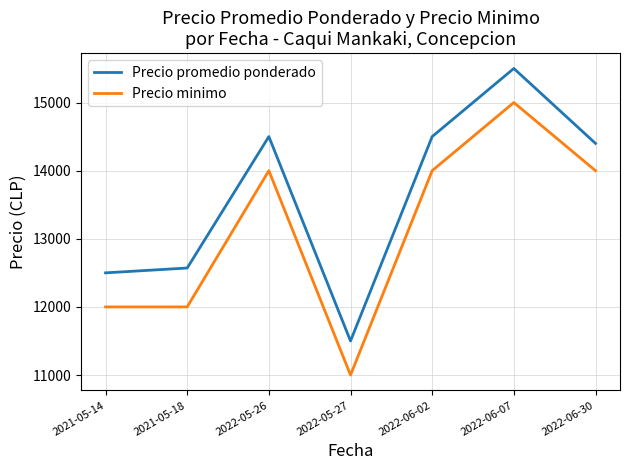

Reading left to right, what are all the values shown in this chart?

Precio promedio ponderado: 2021-05-14=12500	2021-05-18=12571	2022-05-26=14500	2022-05-27=11500	2022-06-02=14500	2022-06-07=15500	2022-06-30=14400
Precio minimo: 2021-05-14=12000	2021-05-18=12000	2022-05-26=14000	2022-05-27=11000	2022-06-02=14000	2022-06-07=15000	2022-06-30=14000